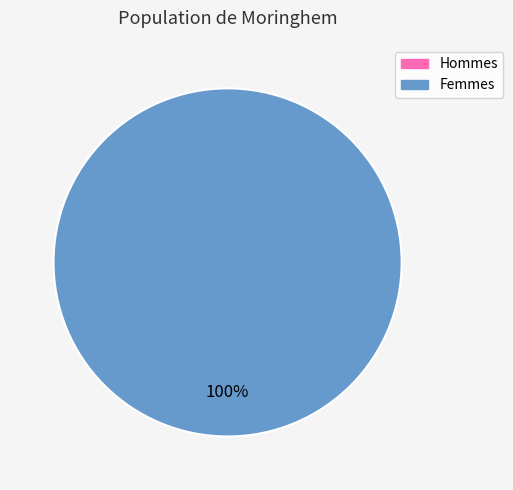

How many segments does this pie chart have?

2